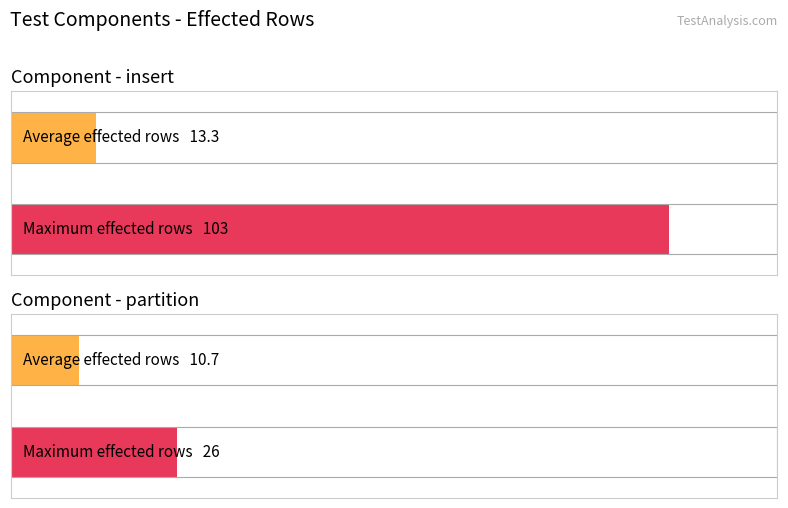

What is the greatest value displayed?

103.0